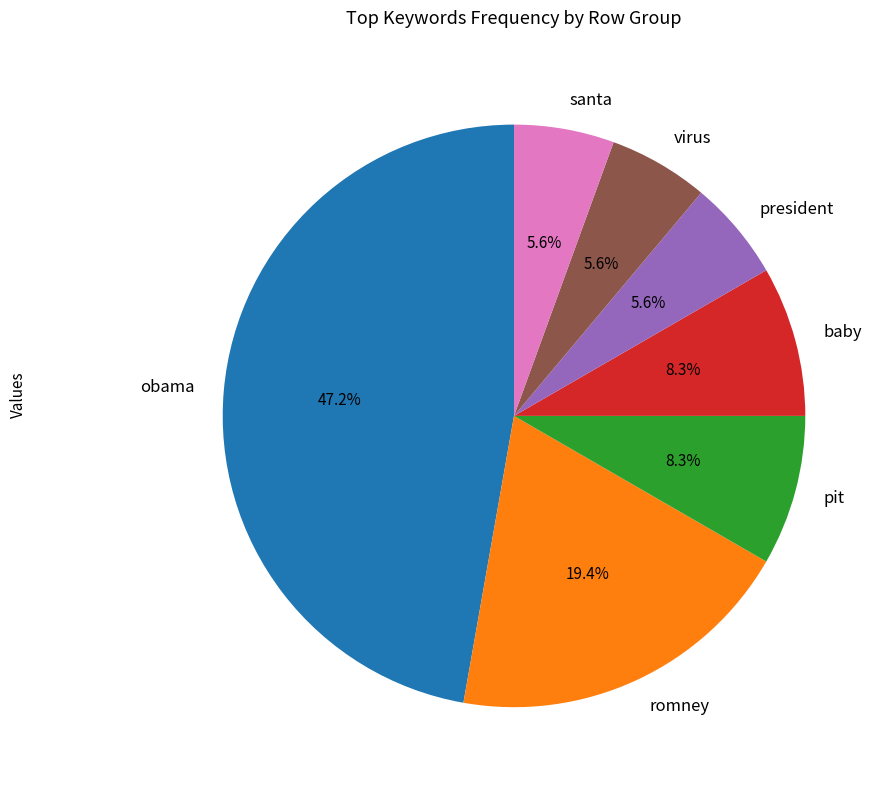

Between pit and virus, which is larger?

pit